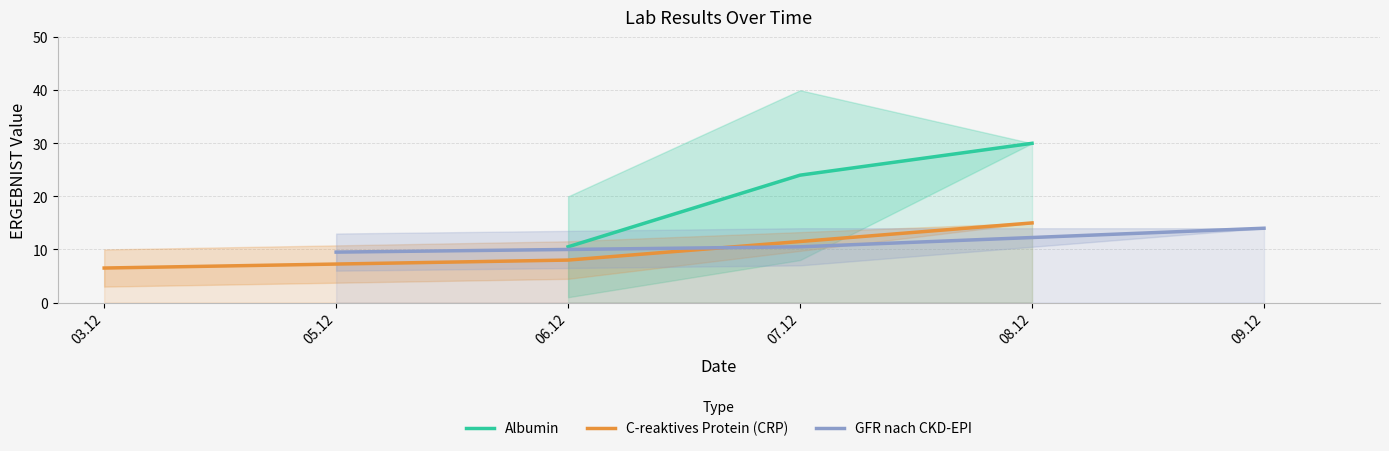

List the labels in order of Albumin value, largest first.

08.12, 07.12, 06.12